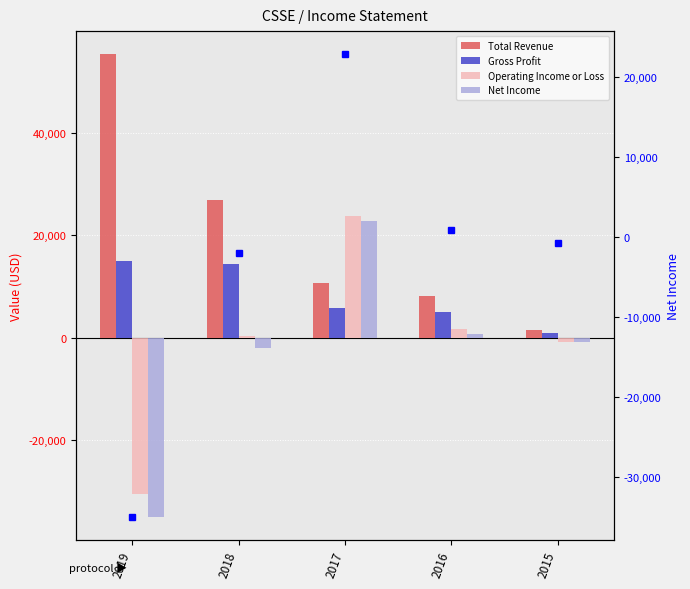

What is the spread (max minus min) of values at 2017?

17900